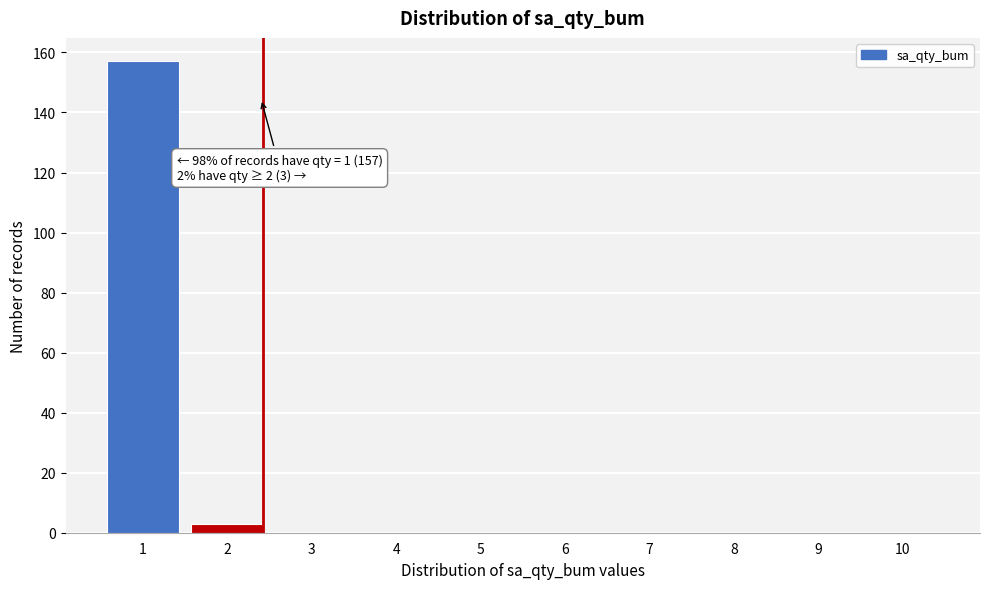

Reading left to right, transcribe all the data shown in this chart.

1=157	2=3	3=0	4=0	5=0	6=0	7=0	8=0	9=0	10=0